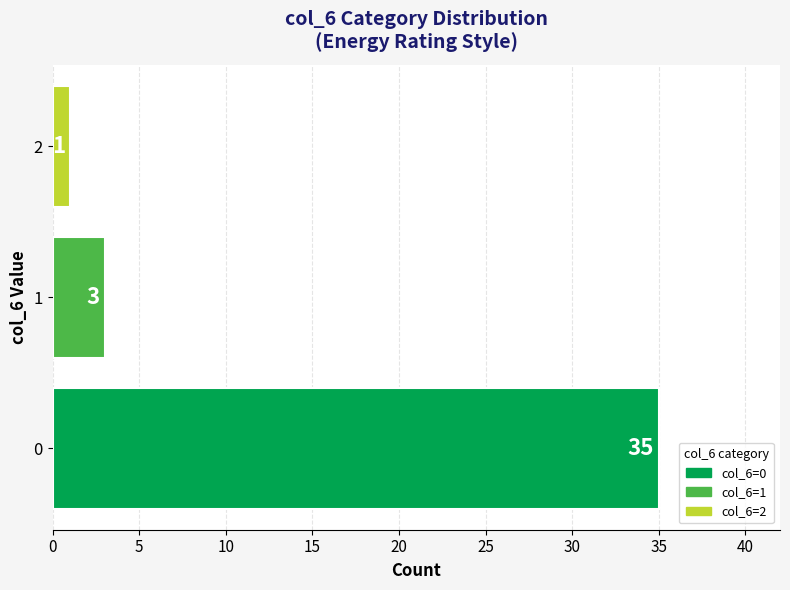

Reading bottom to top, what are all the values shown in this chart?

0=35	1=3	2=1